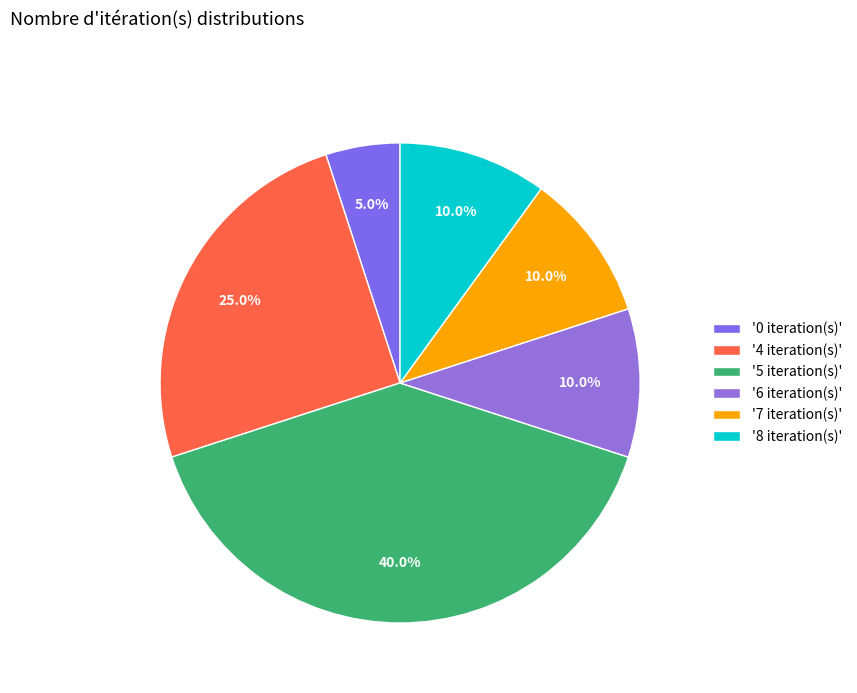

Is there any slice that represents more than half of the pie?

No